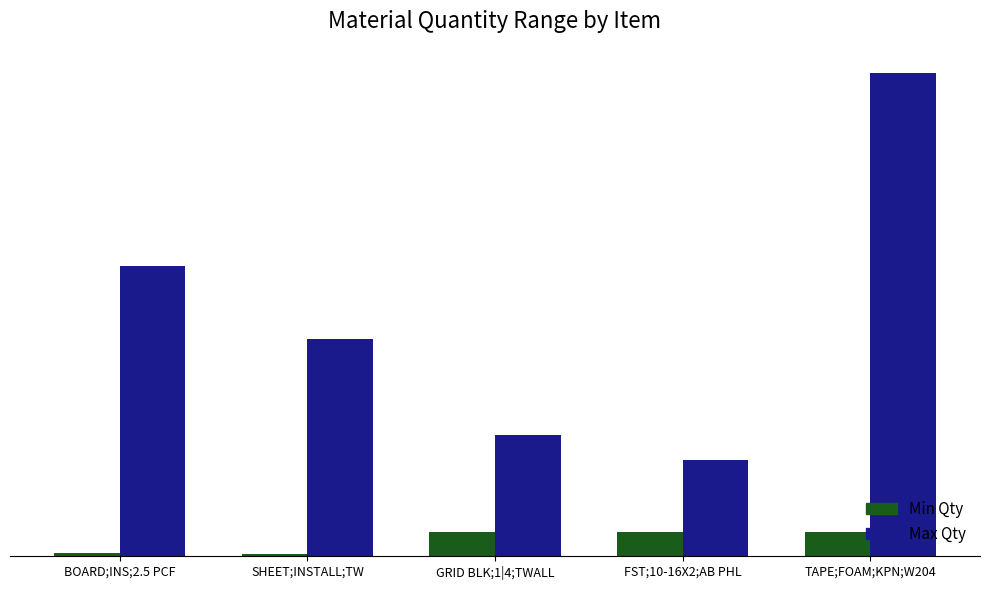

Reading left to right, extract all data points from this chart.

Min Qty: BOARD;INS;2.5 PCF=0.1	SHEET;INSTALL;TW=0.1	GRID BLK;1|4;TWALL=1.0	FST;10-16X2;AB PHL=1.0	TAPE;FOAM;KPN;W204=1.0
Max Qty: BOARD;INS;2.5 PCF=12.0	SHEET;INSTALL;TW=9.0	GRID BLK;1|4;TWALL=5.0	FST;10-16X2;AB PHL=4.0	TAPE;FOAM;KPN;W204=20.0